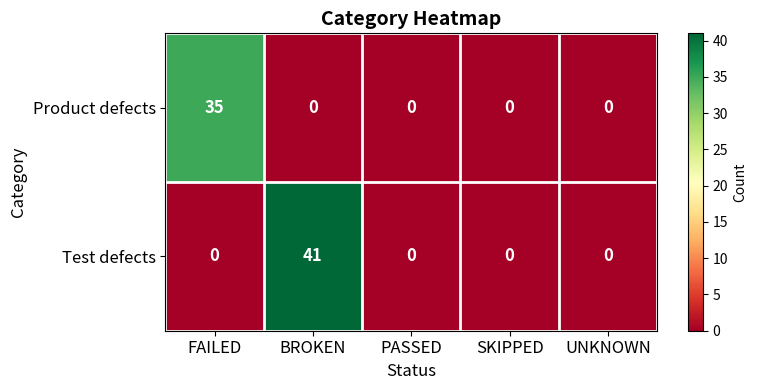

What is the greatest value displayed?

41